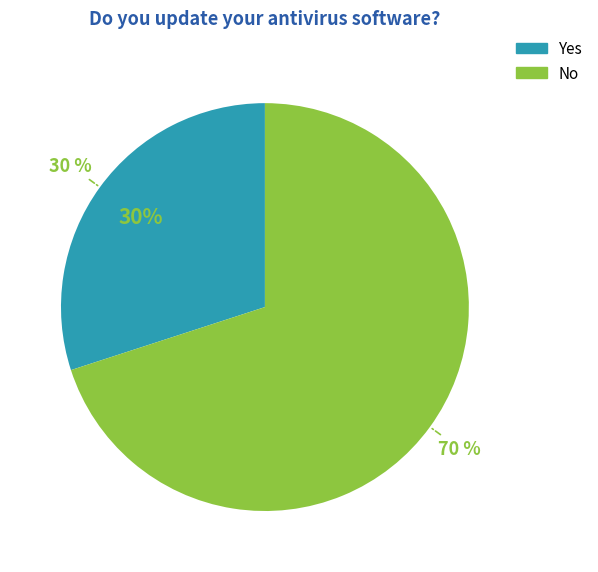

What is the change in value from Yes to No?

+0.4